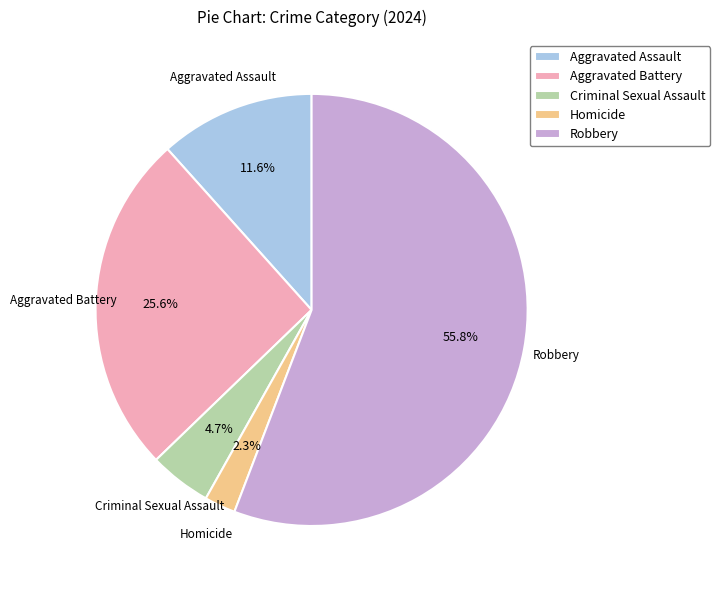

To the nearest percent, what is the difference between the largest and smallest slice percentages?

53%